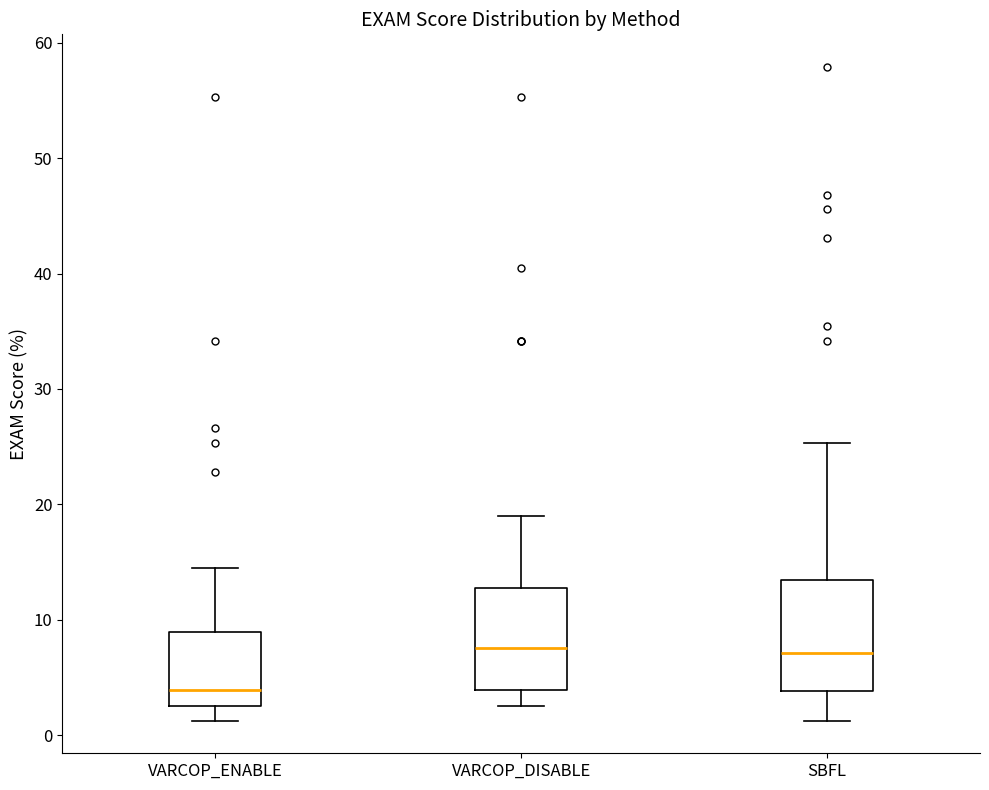

Reading left to right, transcribe this box plot: for each box, give where its median line is, the range the box spans, and where its two whiskers end, as read against the y-axis. The values are not printed on the chart, so give them approximately, as read against the axis.

VARCOP_ENABLE: median 4, box 3 to 9, whiskers 1 to 14
VARCOP_DISABLE: median 8, box 4 to 13, whiskers 3 to 19
SBFL: median 7, box 4 to 13, whiskers 1 to 25